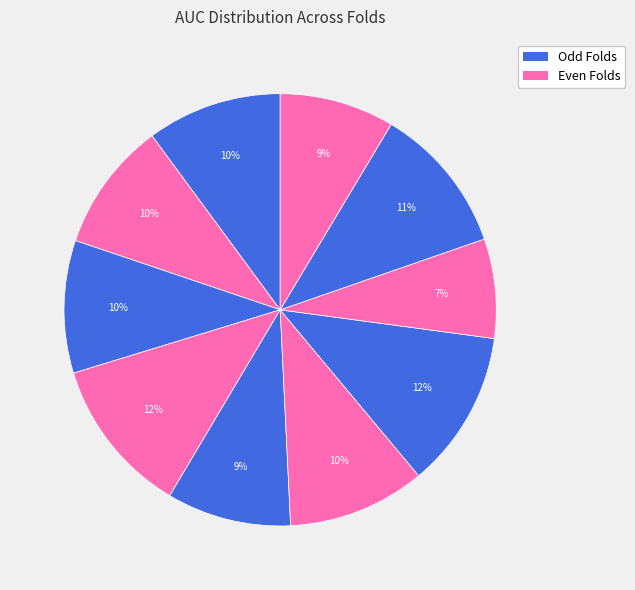

How many segments does this pie chart have?

10